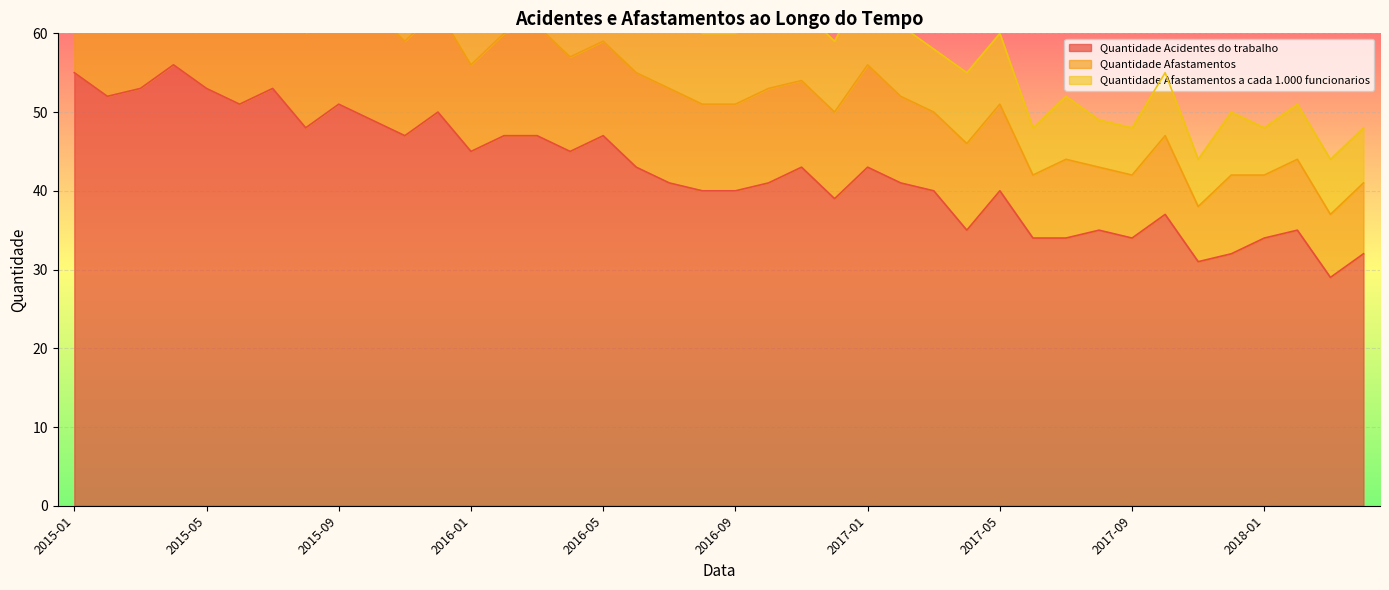

What is the lowest value of the Quantidade Acidentes do trabalho series?

29